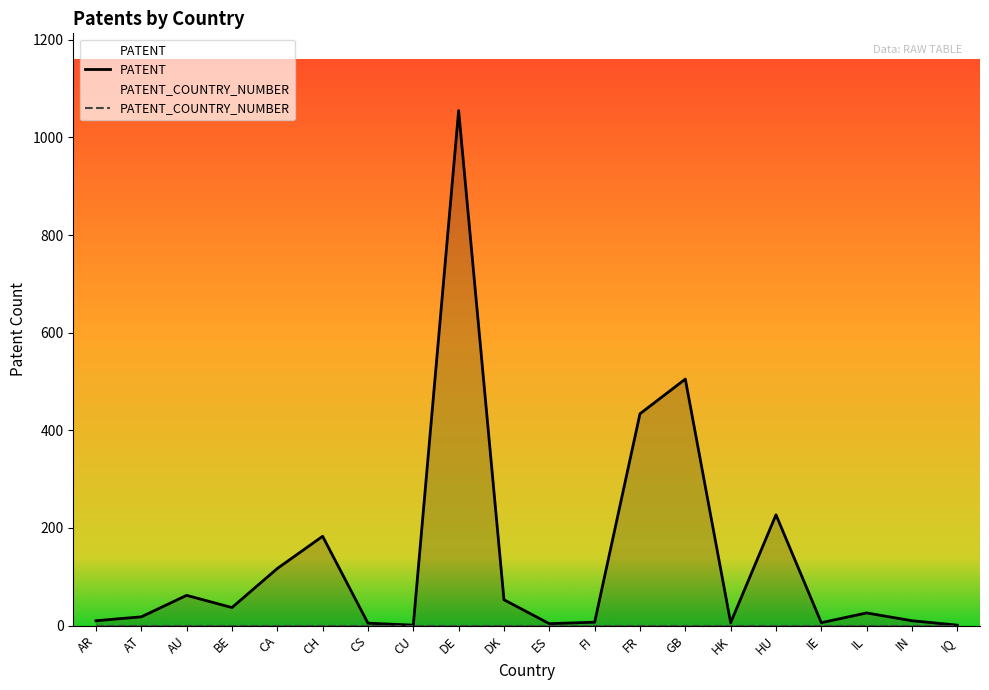

Does the chart display data point markers on the line(s)?

No